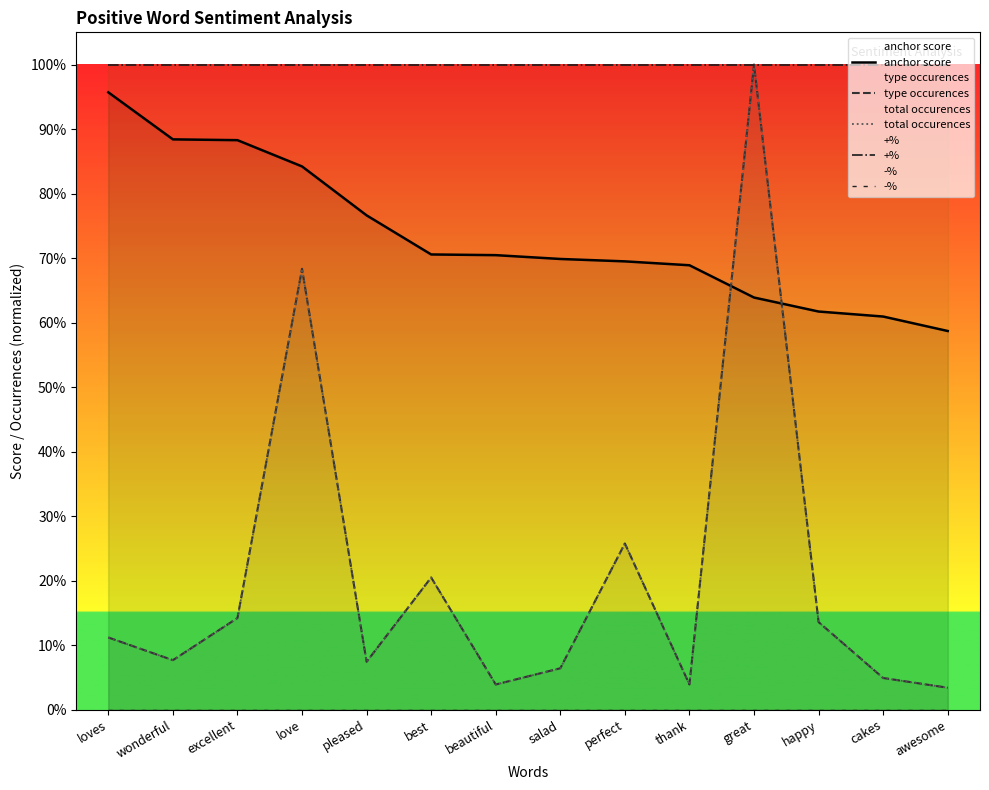

Between cakes and excellent, which is larger?

excellent